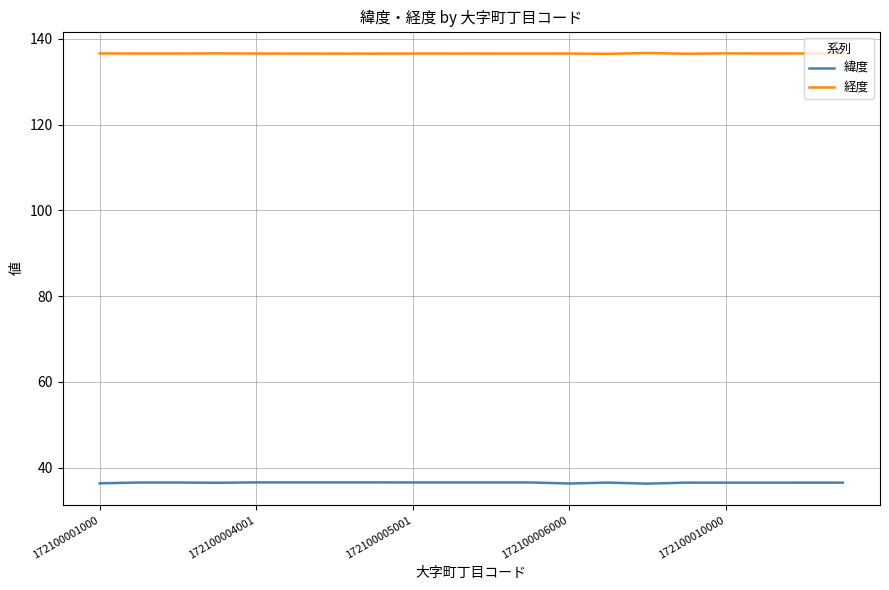

True or false: 緯度 and 経度 intersect in this chart.

False